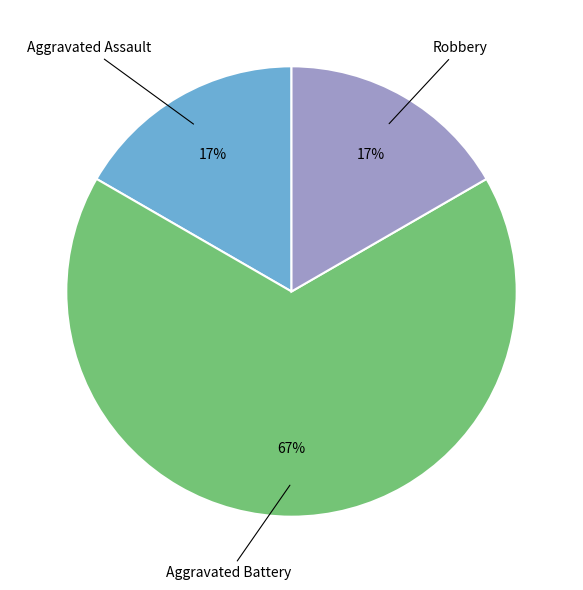

To the nearest percent, what is the difference between the largest and smallest slice percentages?

50%